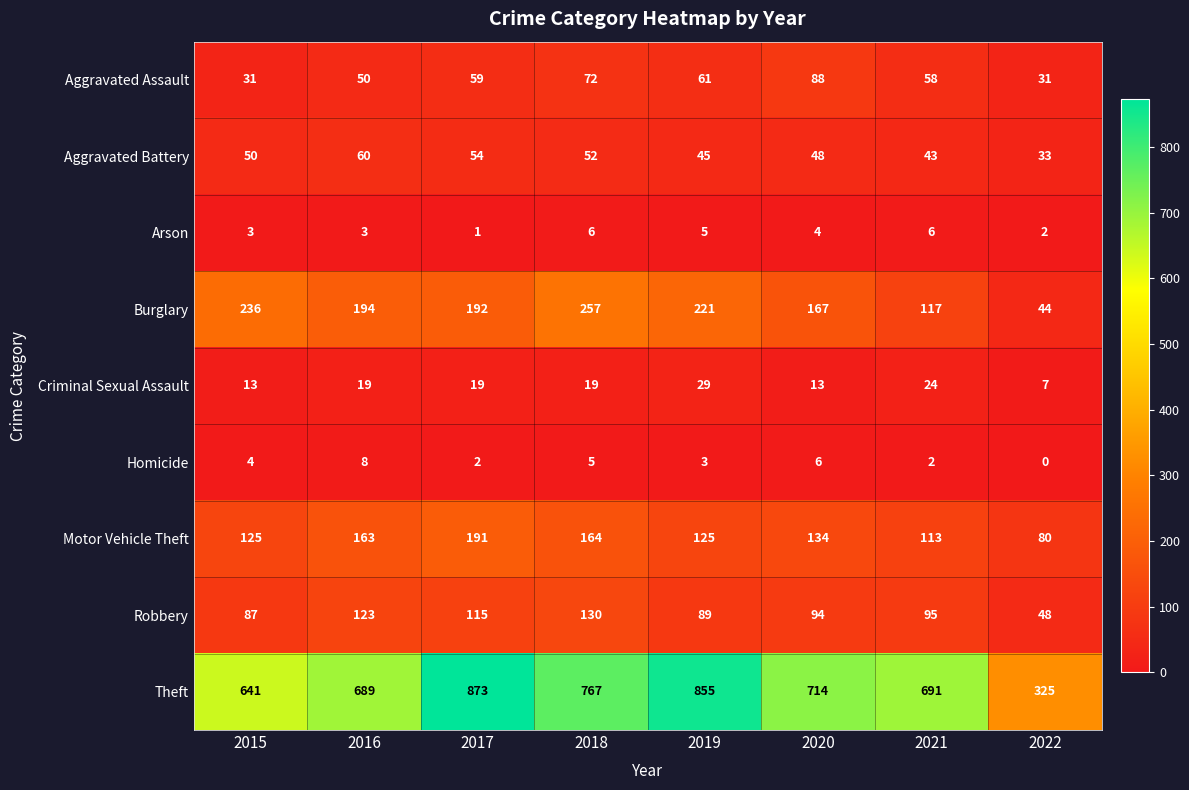

Is it true that Criminal Sexual Assault equals 39 at 2019?

False